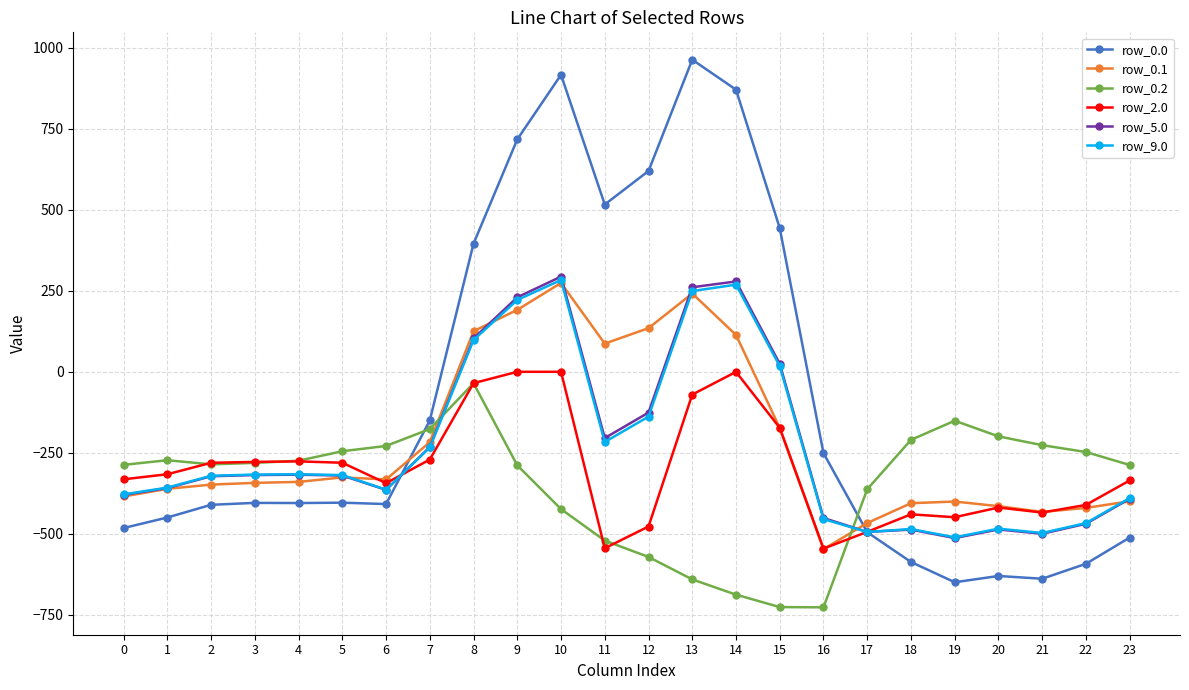

True or false: row_5.0 has more than 0 interior local peaks.

True